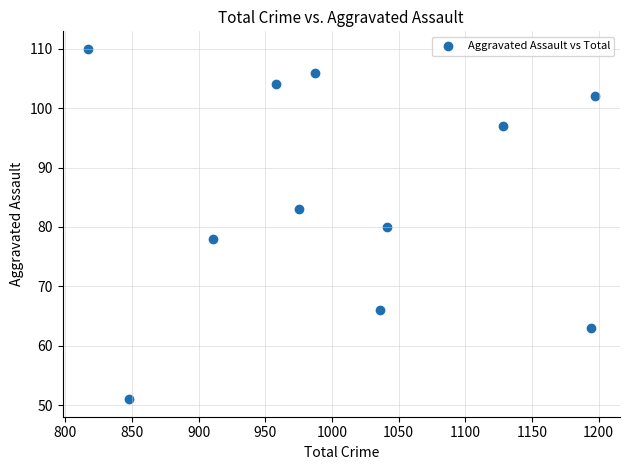

What is the average X value?

1008